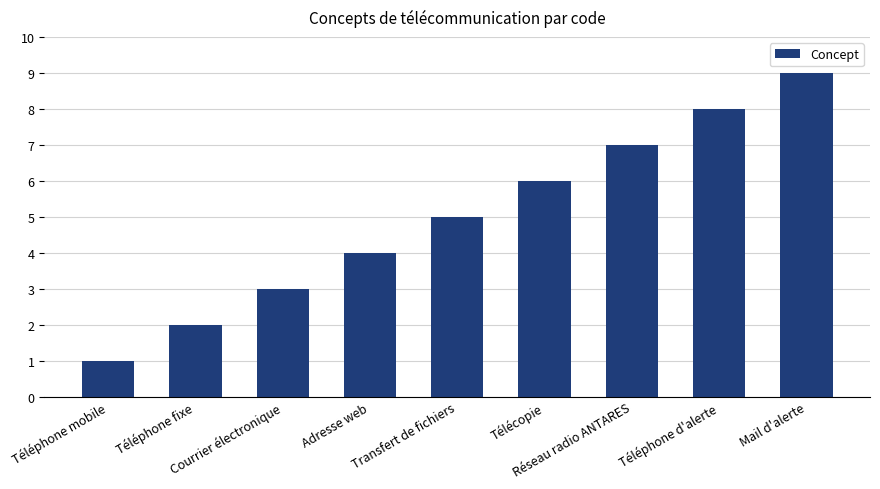

Where is the data nearest to the value 5?

Transfert de fichiers